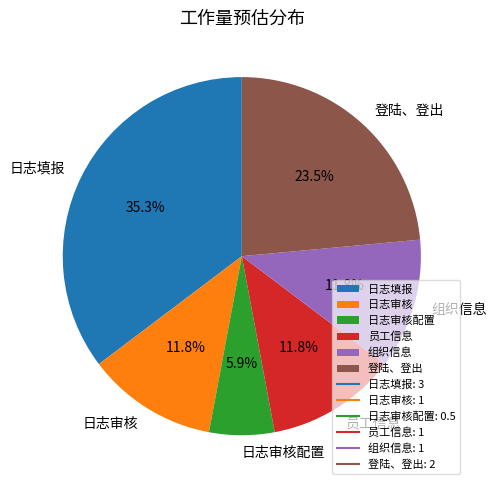

To the nearest percent, what is the difference between the largest and smallest slice percentages?

29%